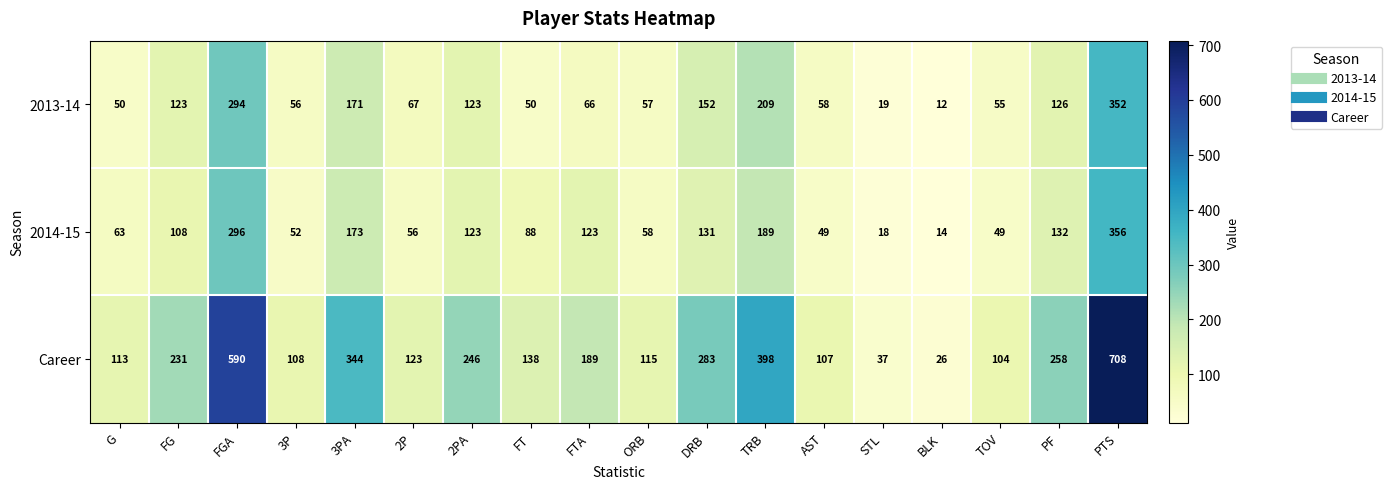

At which category is the sum across all series the highest?

PTS